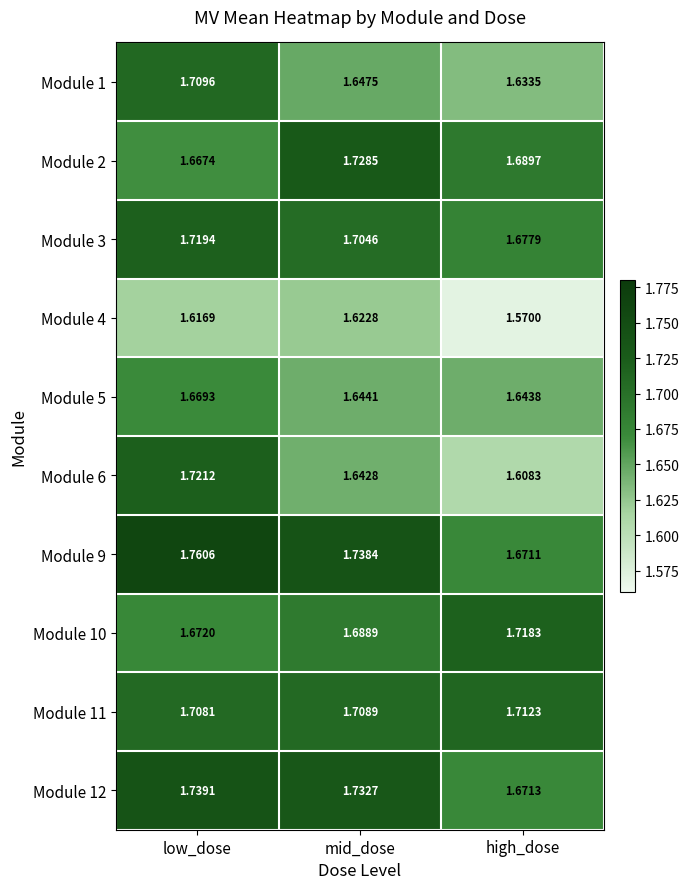

Rank the categories by Module 6 value from lowest to highest.

high_dose, mid_dose, low_dose